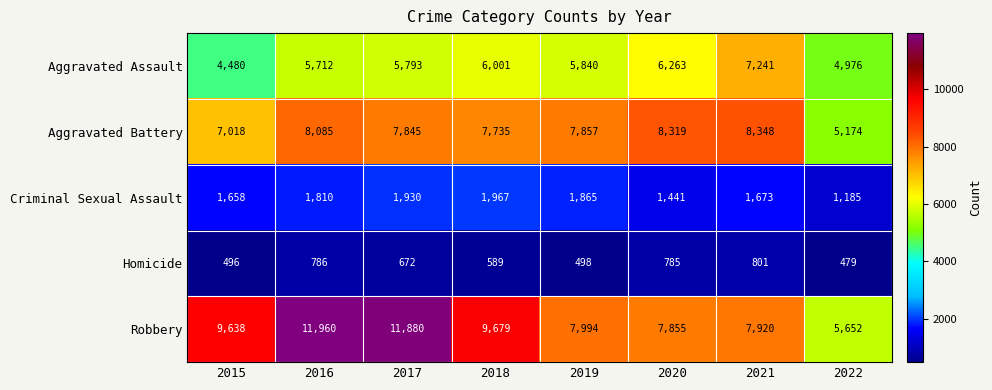

How many values in the Criminal Sexual Assault series are below 1810?

4